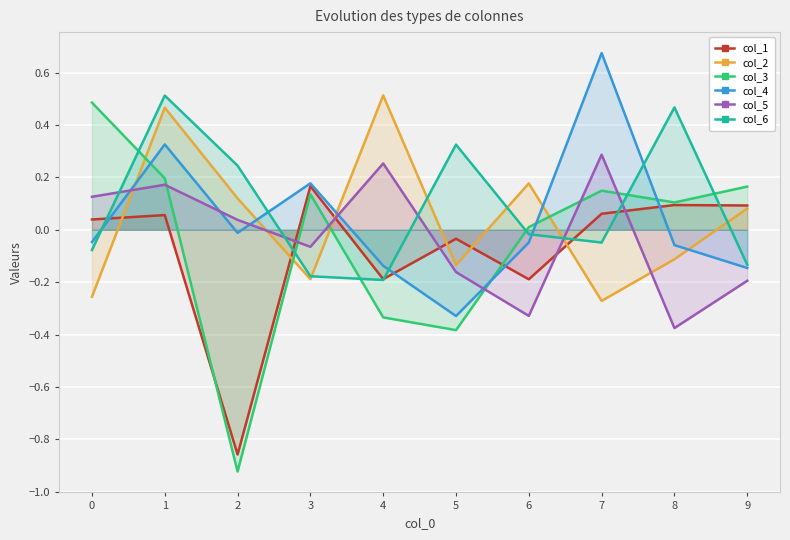

At which category does col_4 reach its first local peak?

1